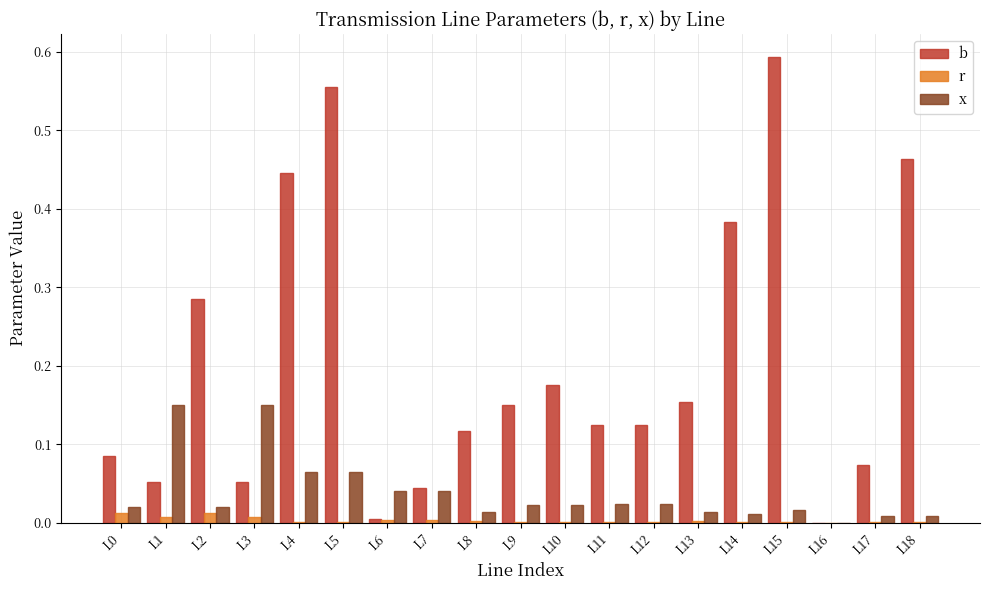

Which series has the largest total across all categories?

b